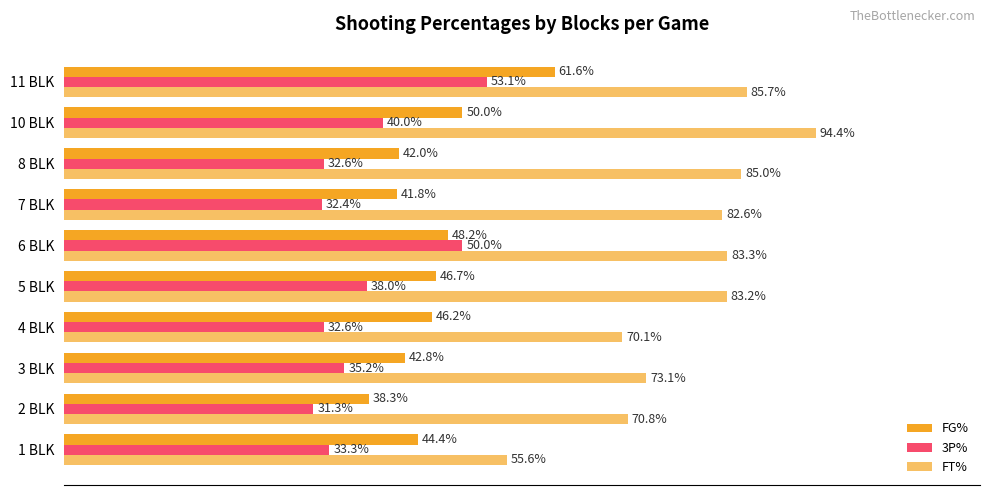

Reading left to right, what are all the values shown in this chart?

FG%: 44.4	38.3	42.8	46.2	46.7	48.2	41.8	42.0	50.0	61.6
3P%: 33.3	31.3	35.2	32.6	38.0	50.0	32.4	32.6	40.0	53.1
FT%: 55.6	70.8	73.1	70.1	83.2	83.3	82.6	85.0	94.4	85.7